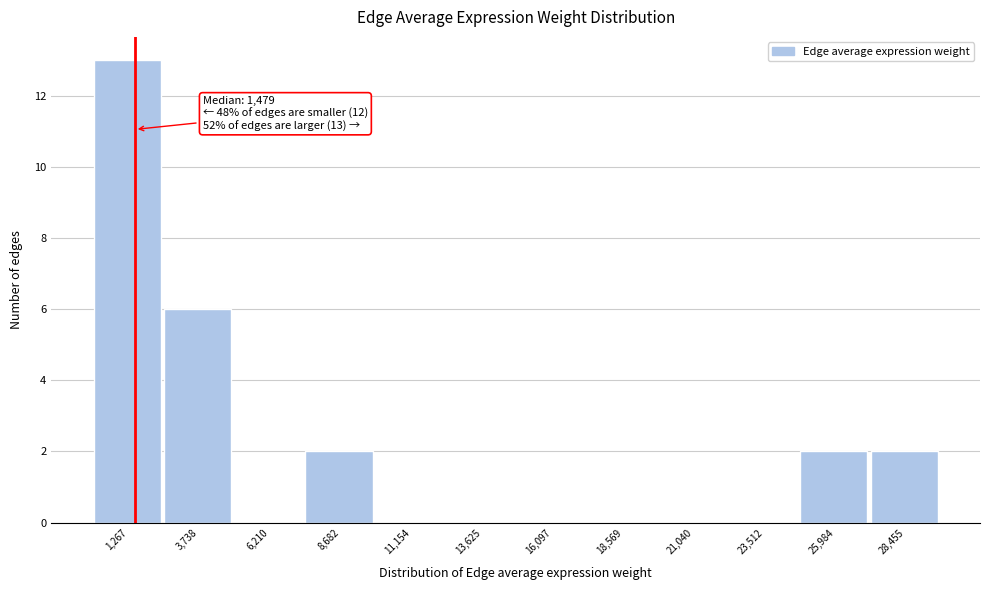

Over which range of the x-axis is the bar tallest?

0 to 2500